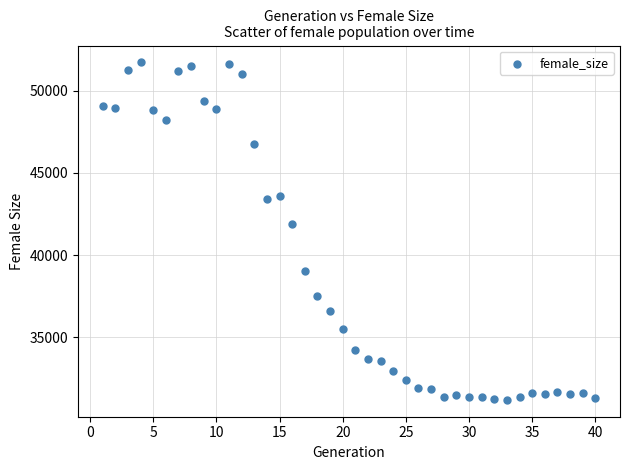

What is the range of Y values (max minus min)?

20518